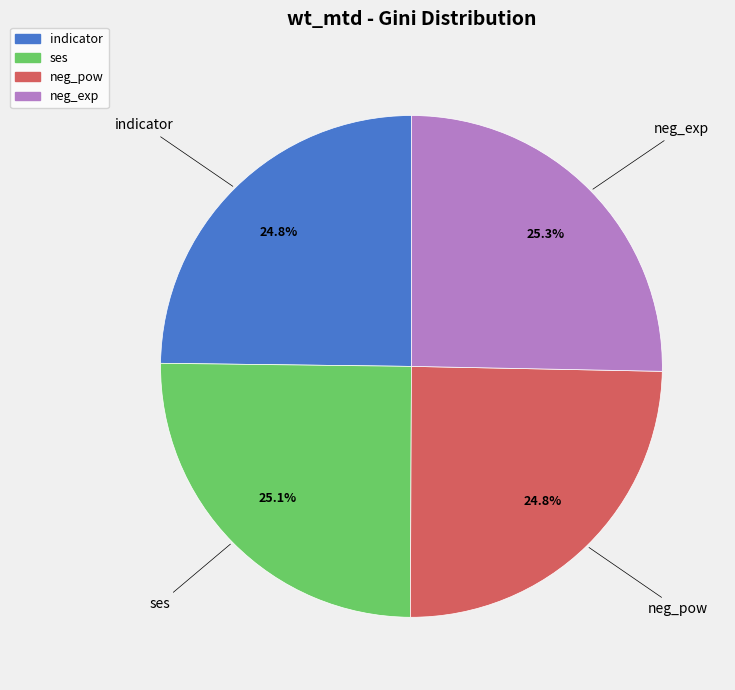

What percentage is the neg_pow slice, to the nearest percent?

25%